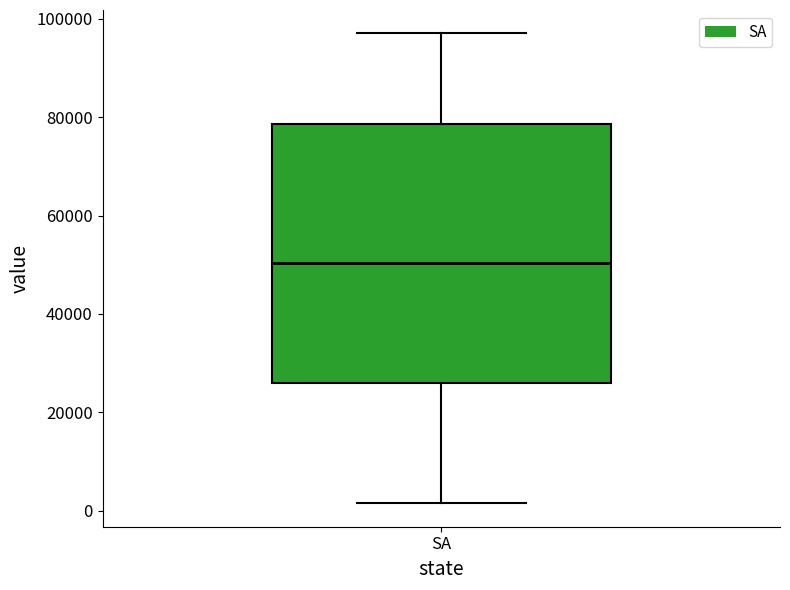

Transcribe this box plot: give where the median line is, the range the box spans, and where the two whiskers end, as read against the y-axis. The values are not printed on the chart, so give them approximately, as read against the axis.

median 50000, box 26000 to 78000, whiskers 2000 to 98000